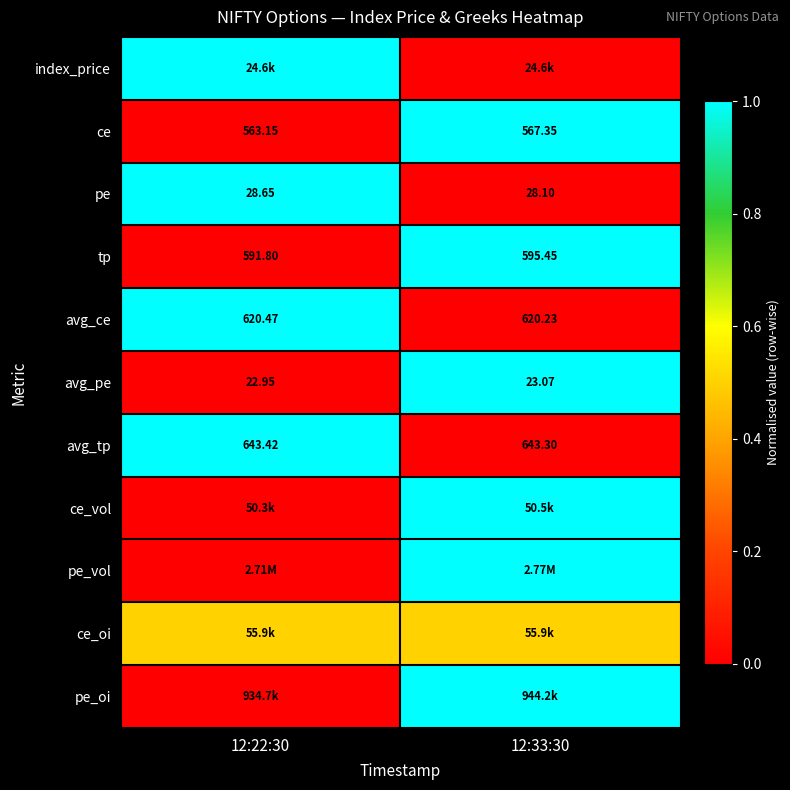

Is the value of pe at 12:33:30 greater than the value of avg_tp at 12:33:30?

No